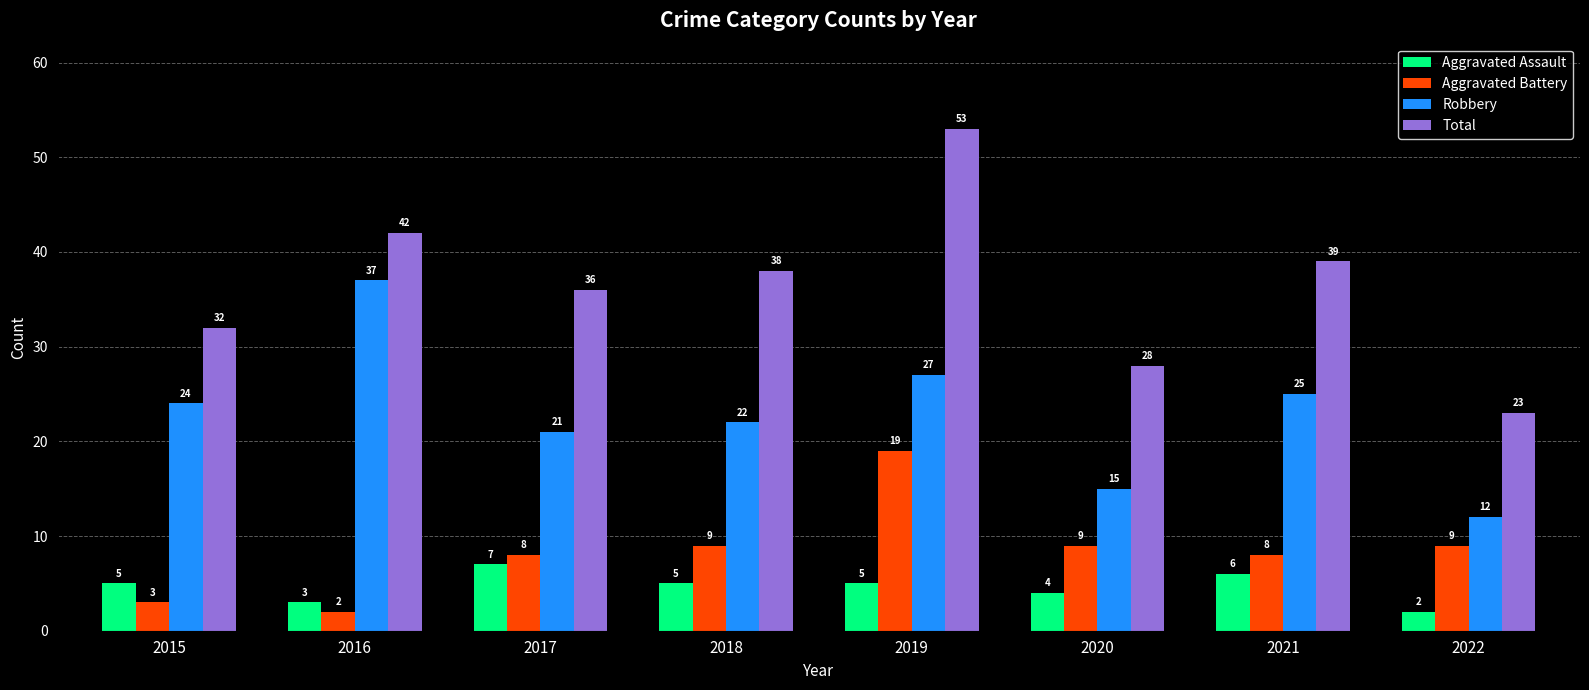

What is the difference between the Aggravated Assault values at 2022 and 2020?

2